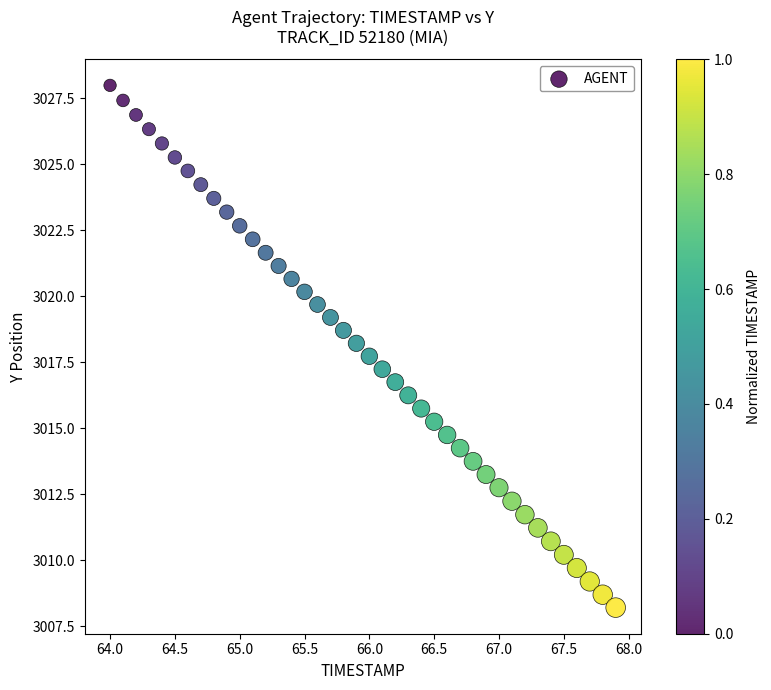

What is the range of Y values (max minus min)?

19.8